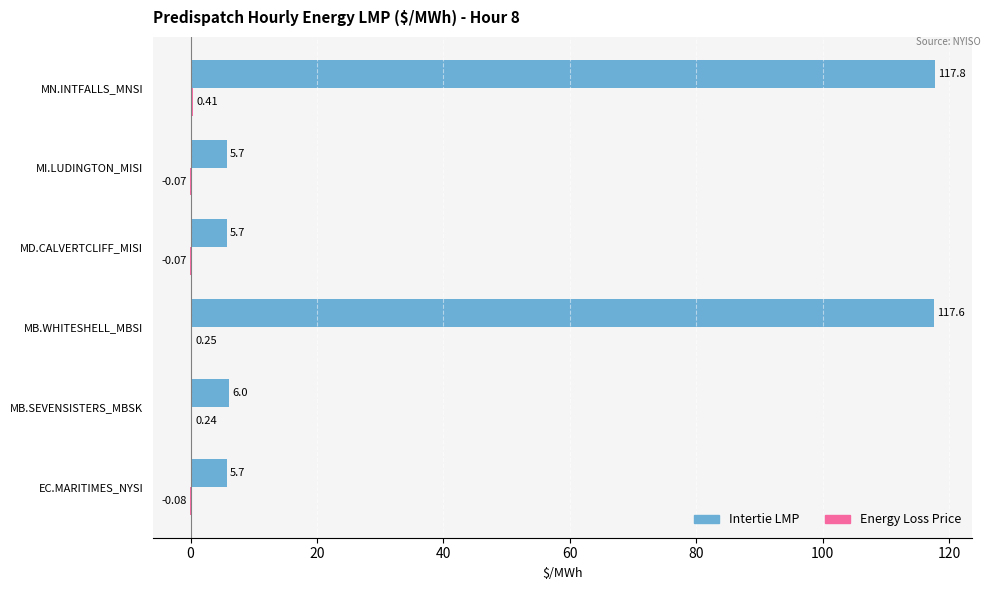

At which label is Intertie LMP closest to 61?

MB.SEVENSISTERS_MBSK